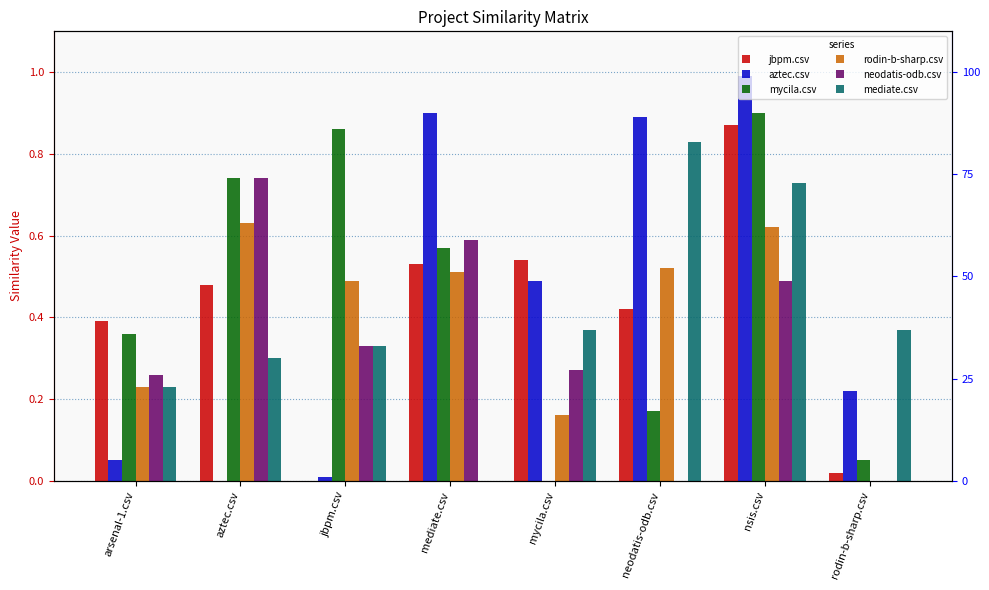

The value of neodatis-odb.csv at nsis.csv is 0.2. True or false?

False